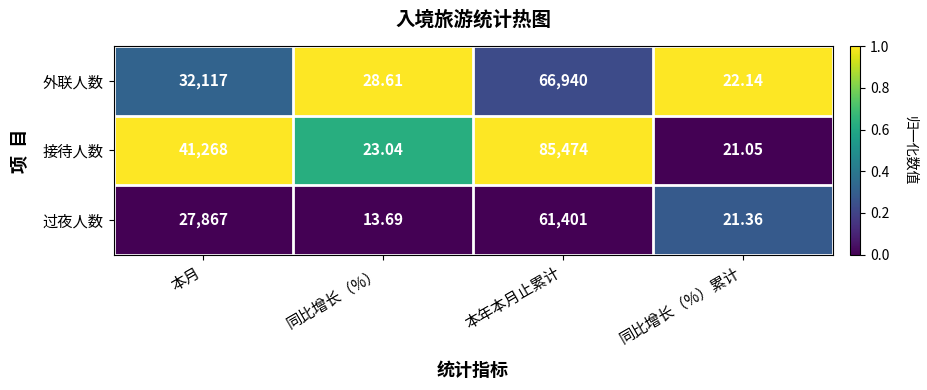

At which category is the sum across all series the highest?

本年本月止累计